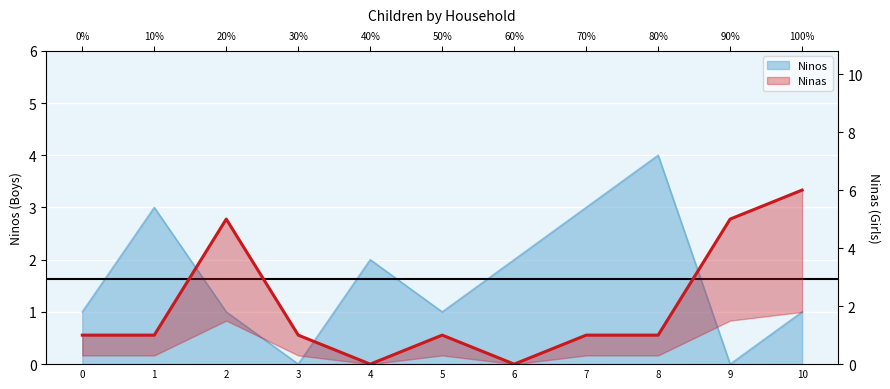

How many values are above zero?

9